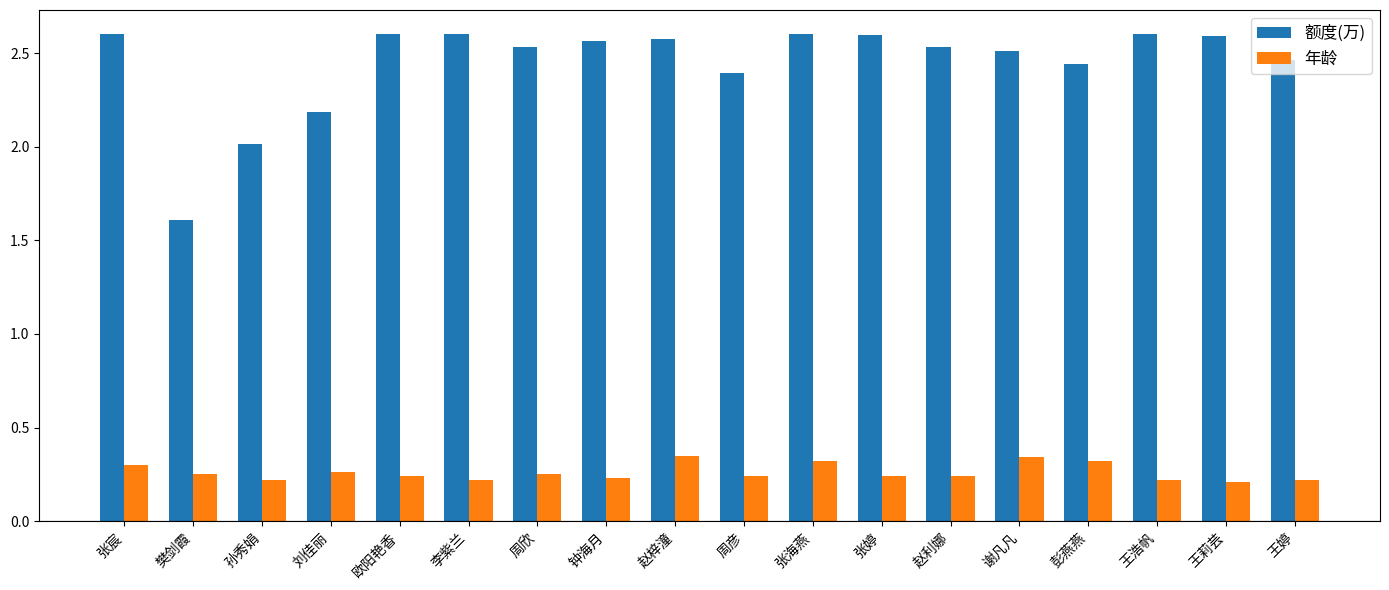

List the series in order of their overall mean, lowest first.

年龄, 额度(万)